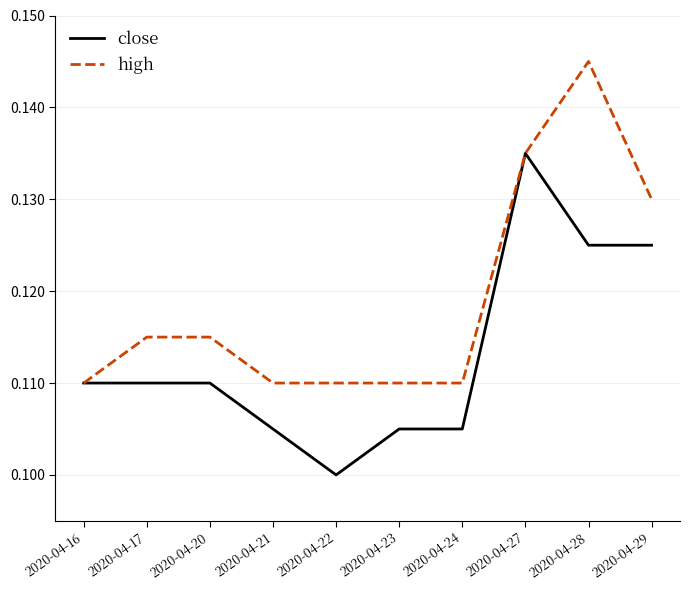

How many high values are between 0 and 1?

10